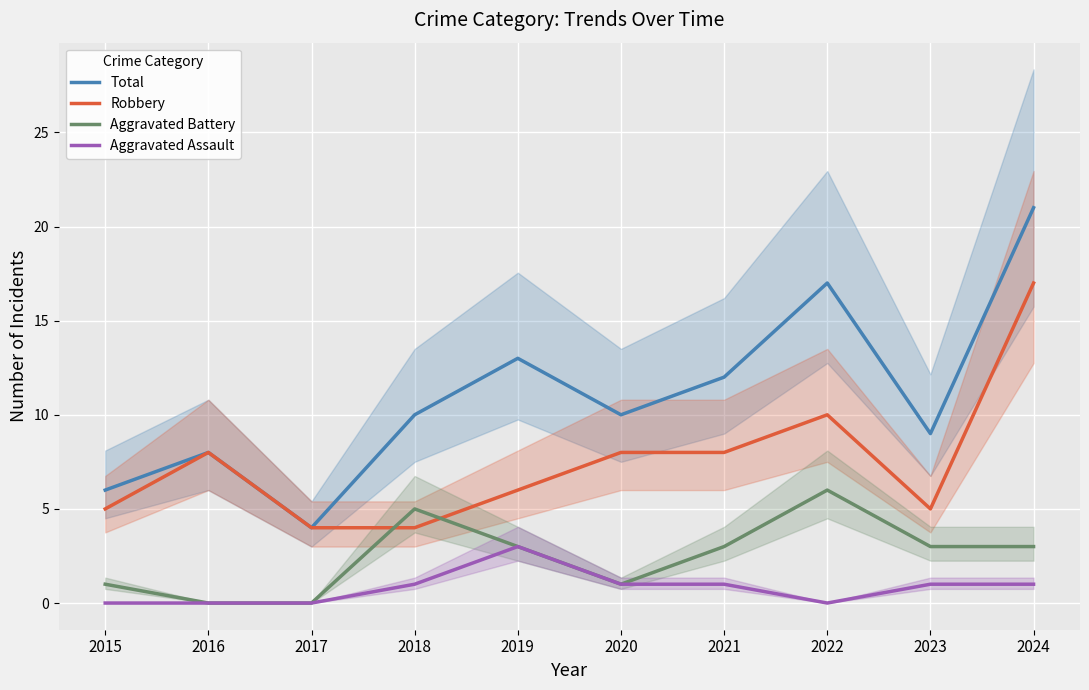

True or false: Total has more than 0 interior local peaks.

True